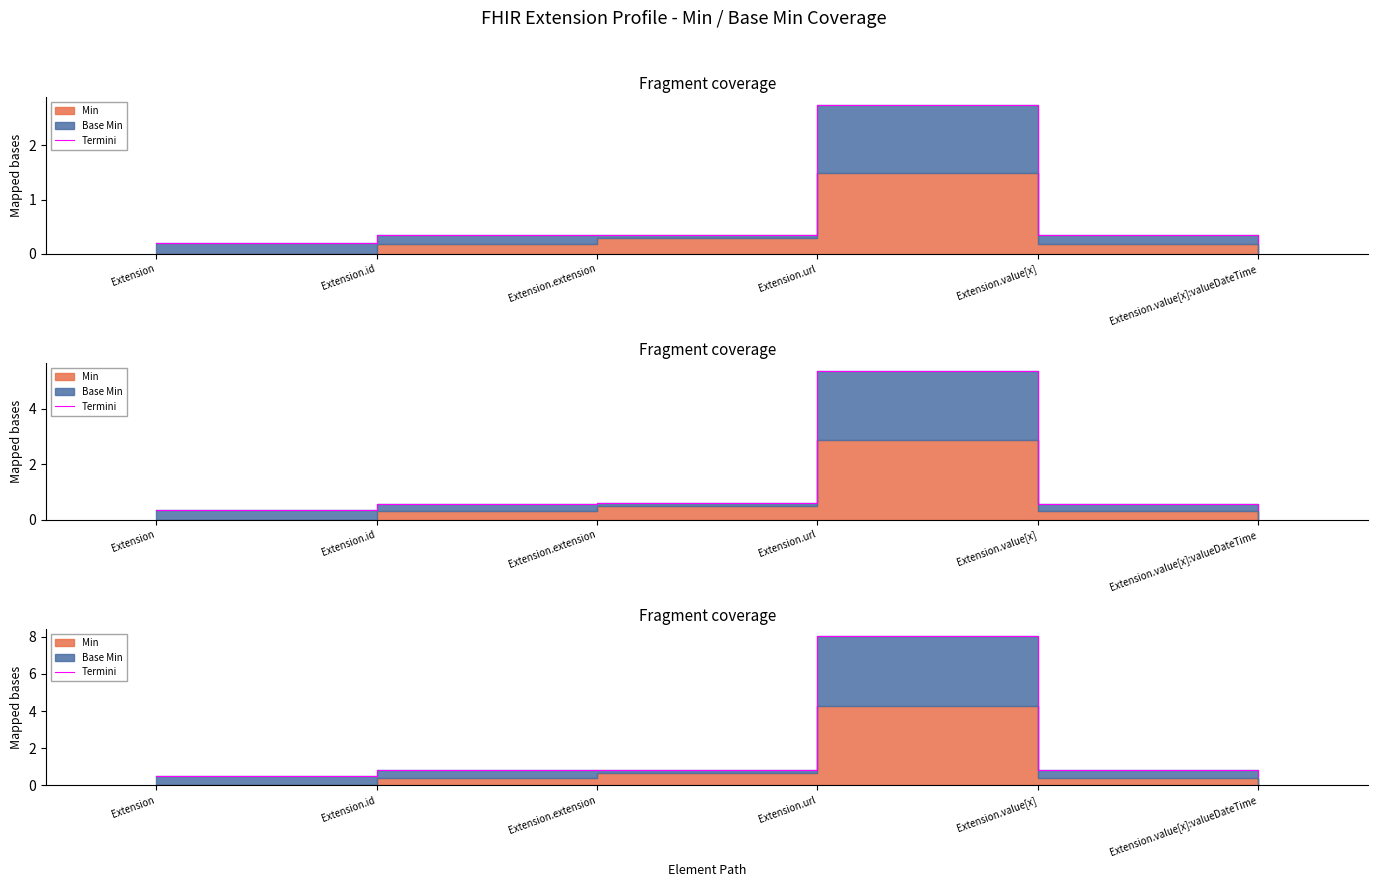

At which category does the chart reach its minimum across all series?

Extension